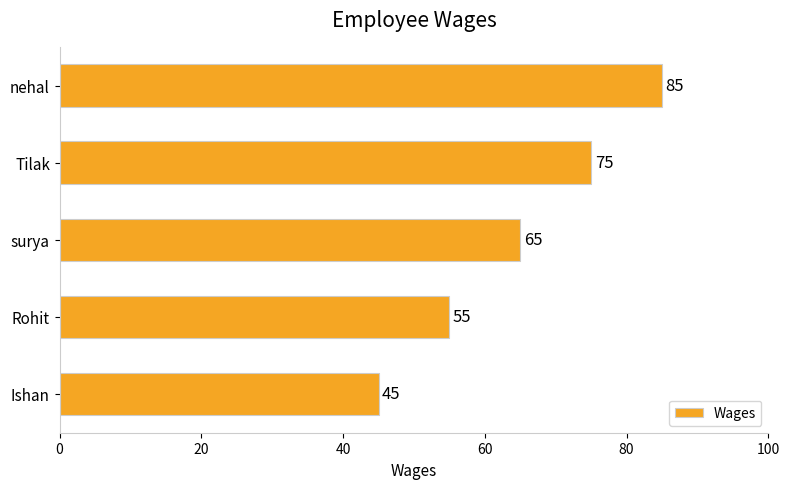

Reading bottom to top, transcribe all the data shown in this chart.

45	55	65	75	85